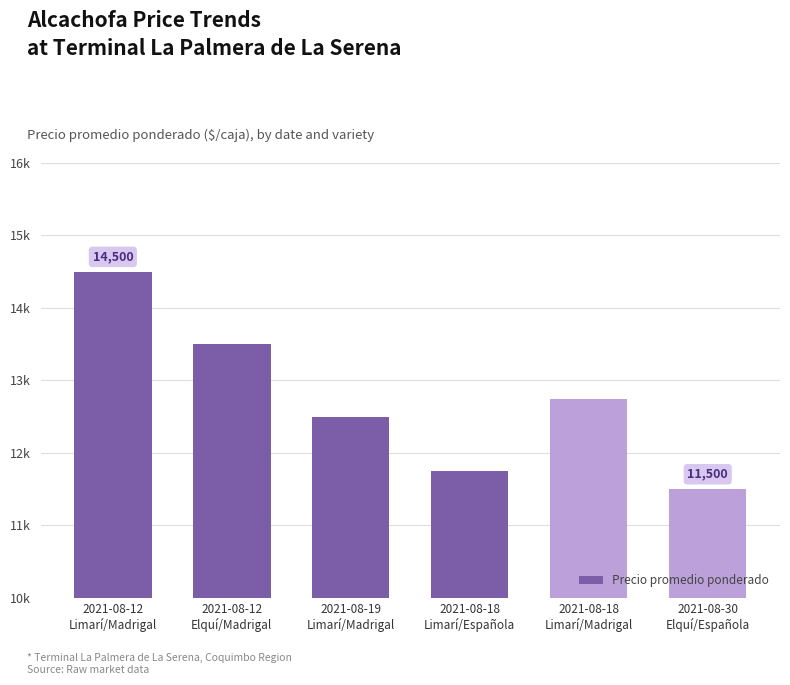

The chart shows a value of 12750 at 2021-08-18
Limarí/Madrigal. True or false?

True